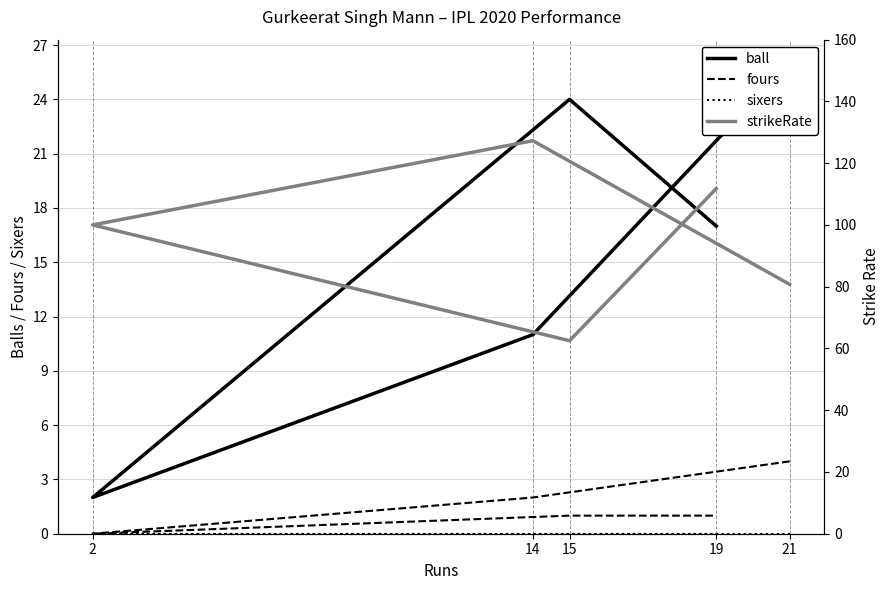

In fours, how many points are lower than both neighbors (excluding endpoints)?

1